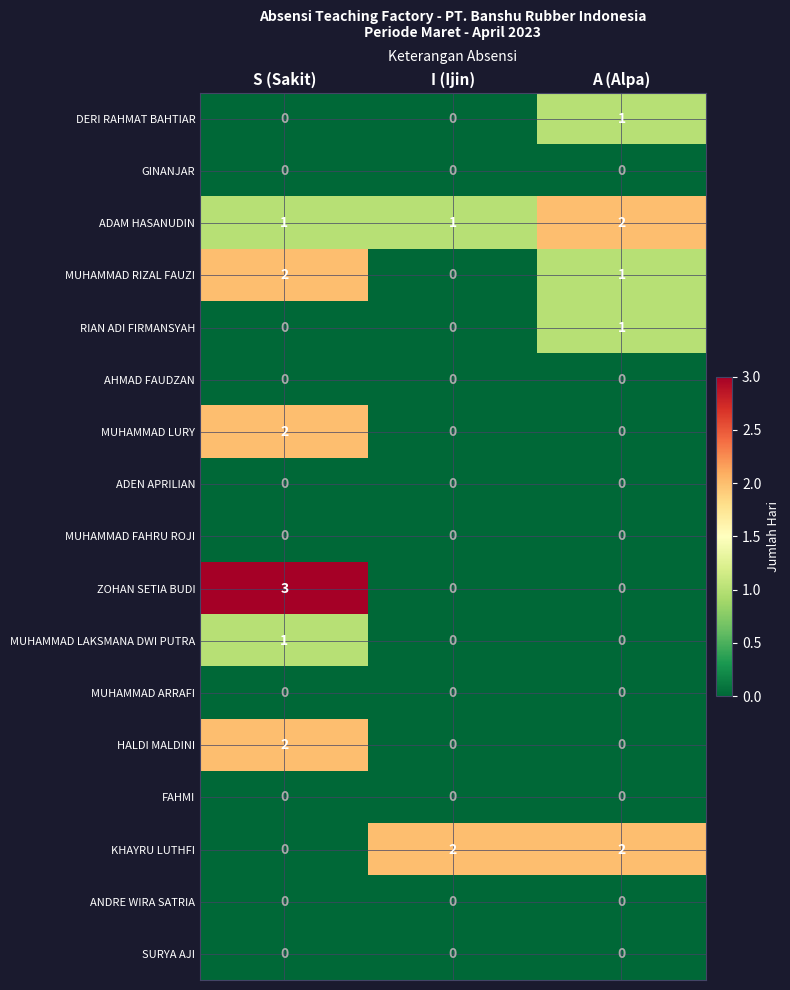

How many RIAN ADI FIRMANSYAH values are between 0 and 1?

3